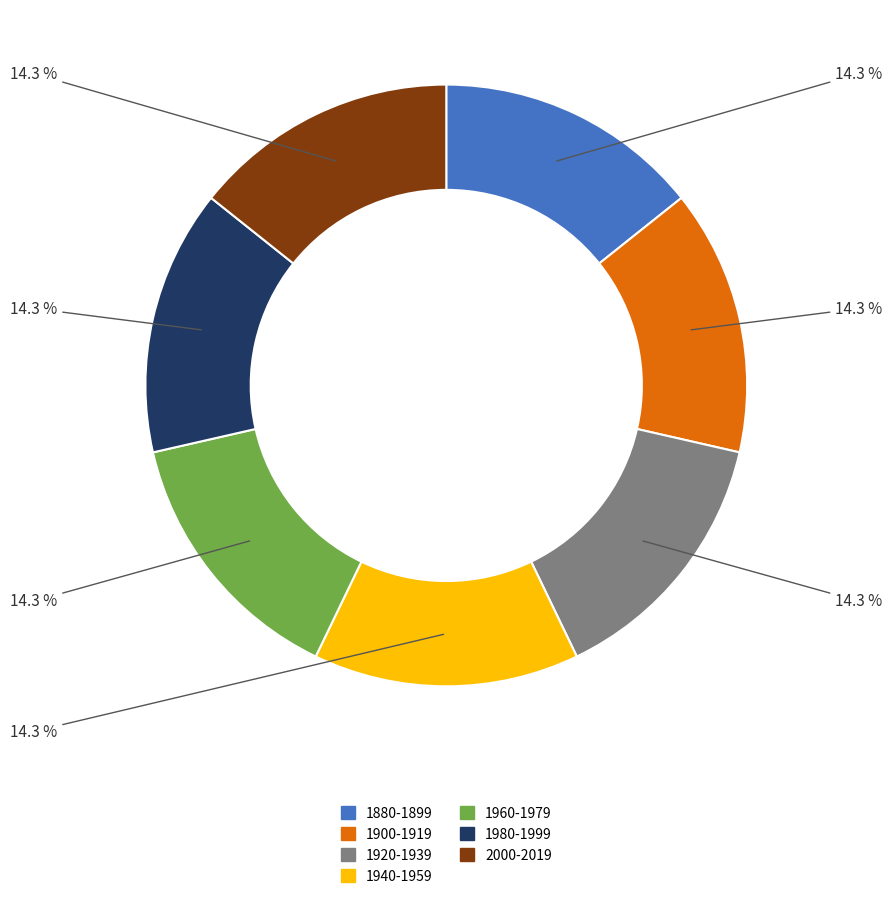

Is there a majority slice in this chart?

No